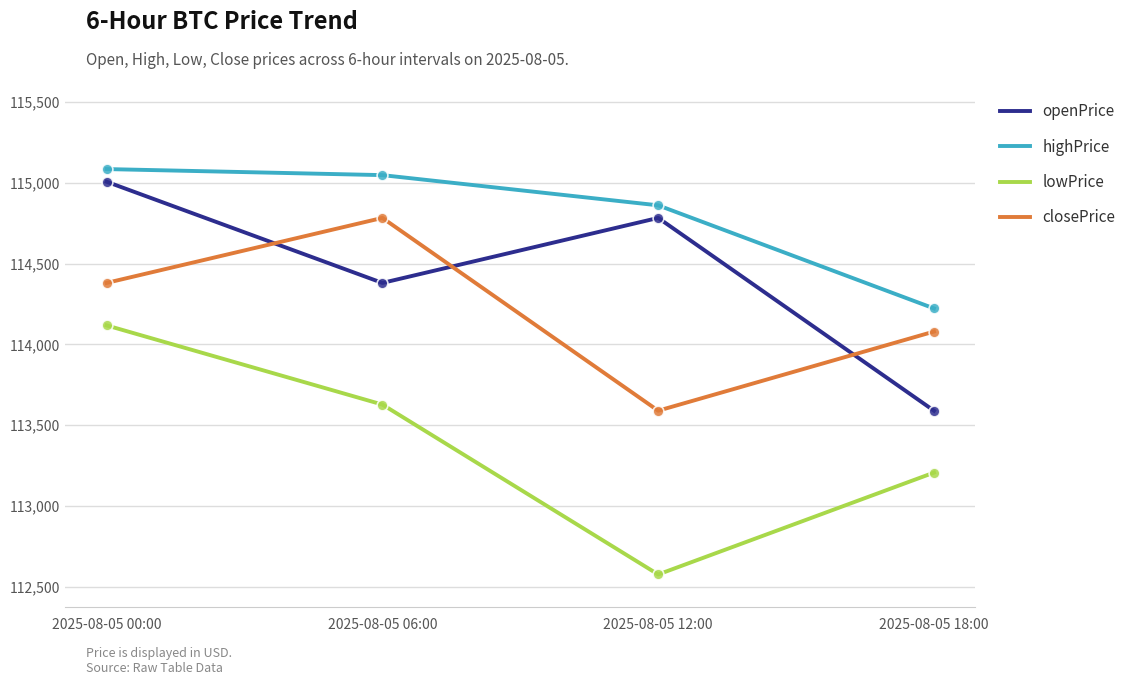

What is the total value across all series at 2025-08-05 18:00?

455099.9